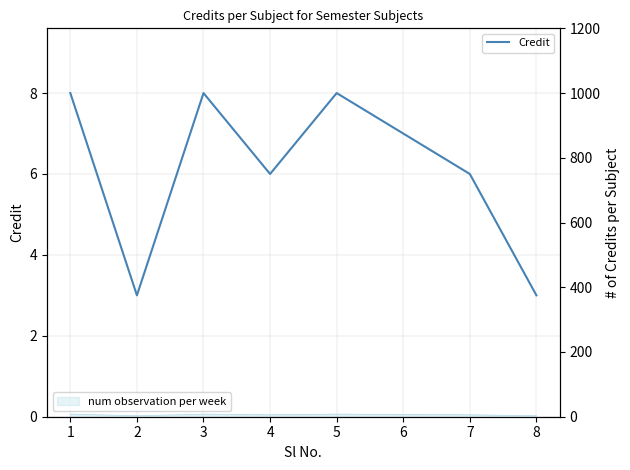

Reading left to right, transcribe all the data shown in this chart.

1=8	2=3	3=8	4=6	5=8	6=7	7=6	8=3